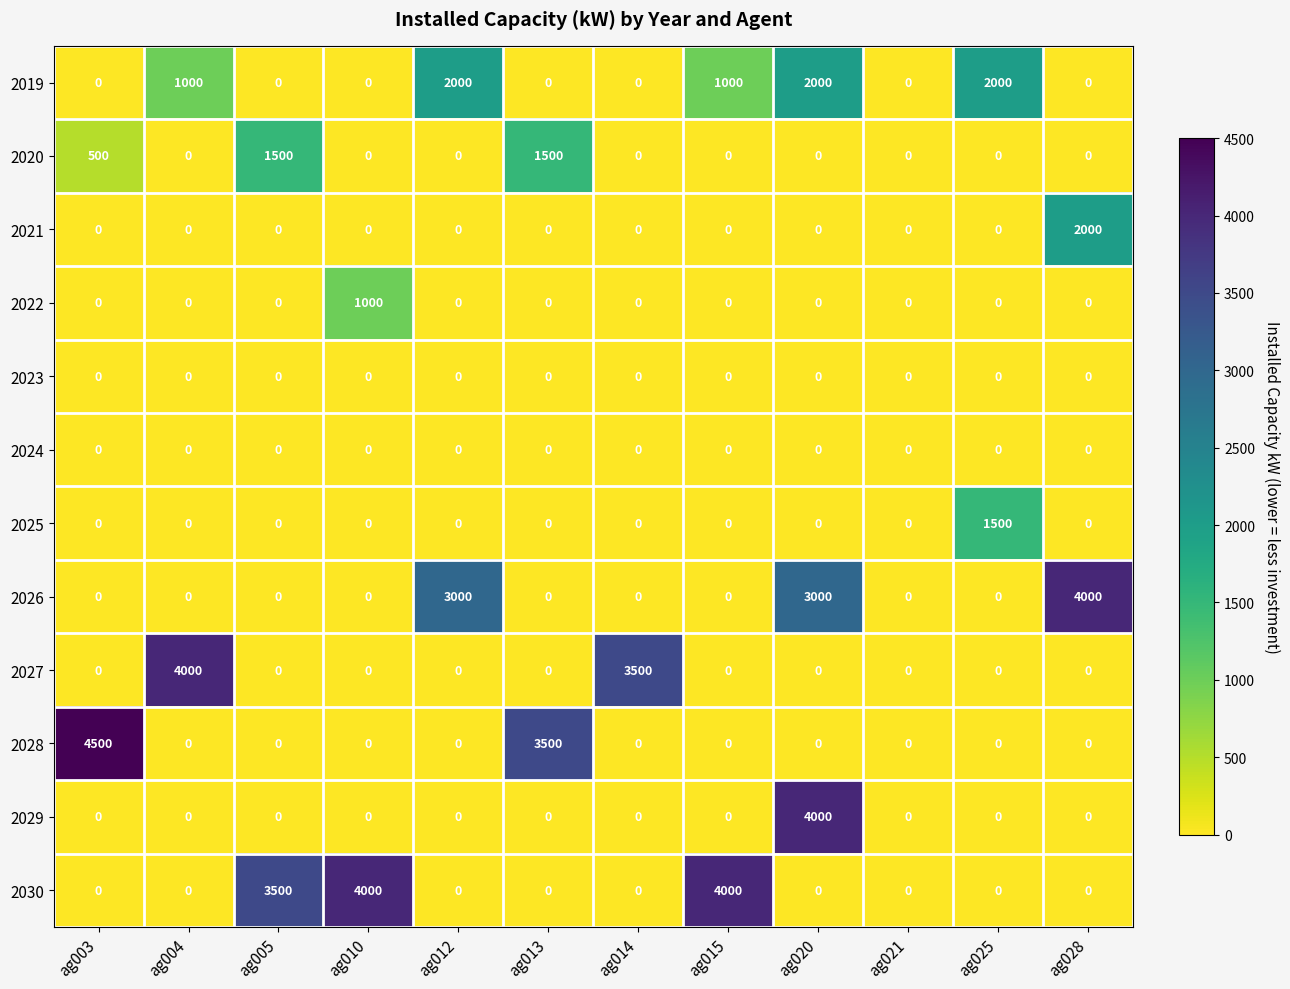

The value of 2025 at ag005 is 0. True or false?

True